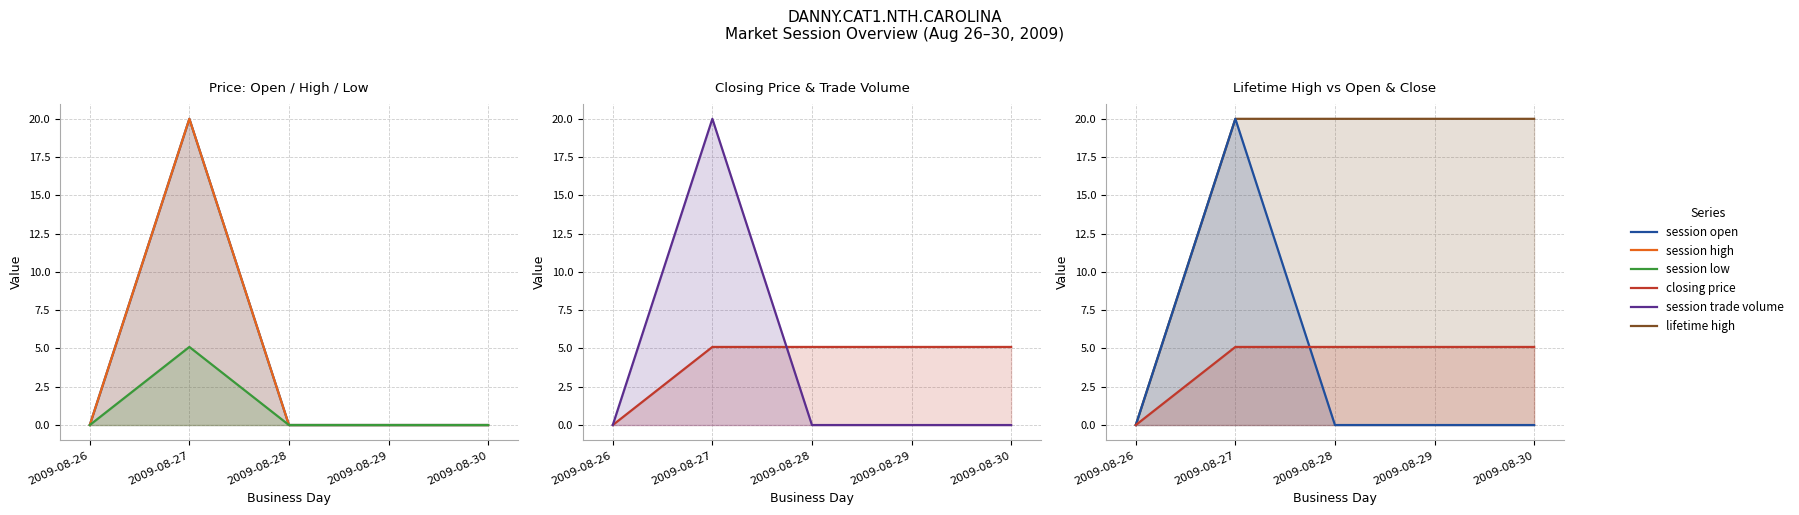

Is it true that session high equals 0.0 at 2009-08-30?

True